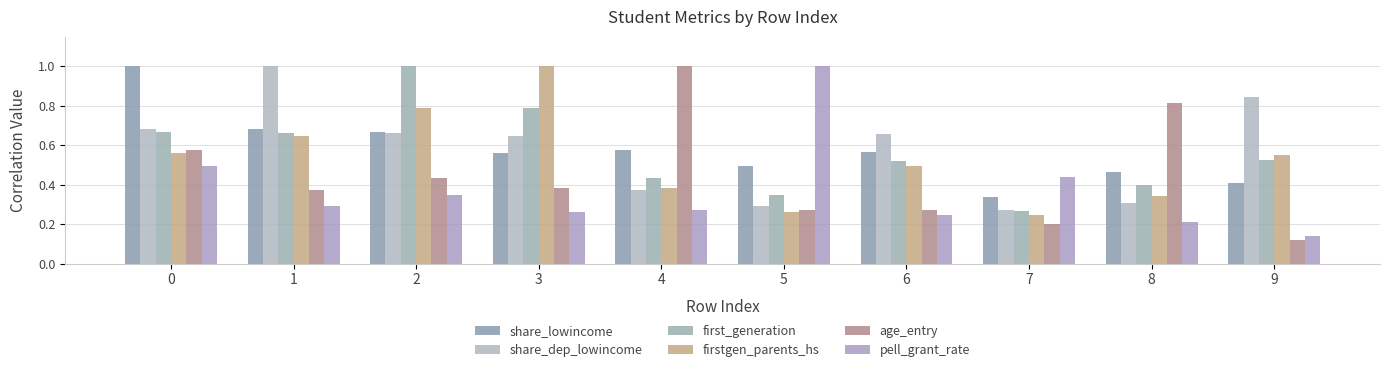

What is the difference between the second highest and minimum values in the age_entry series?

0.7